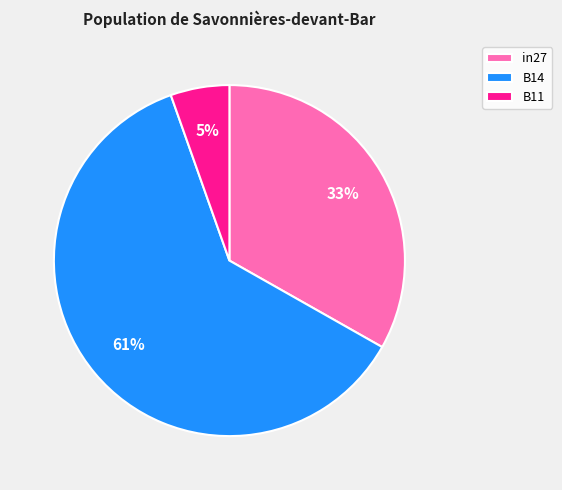

Is it true that B11 is 5% of the pie?

True